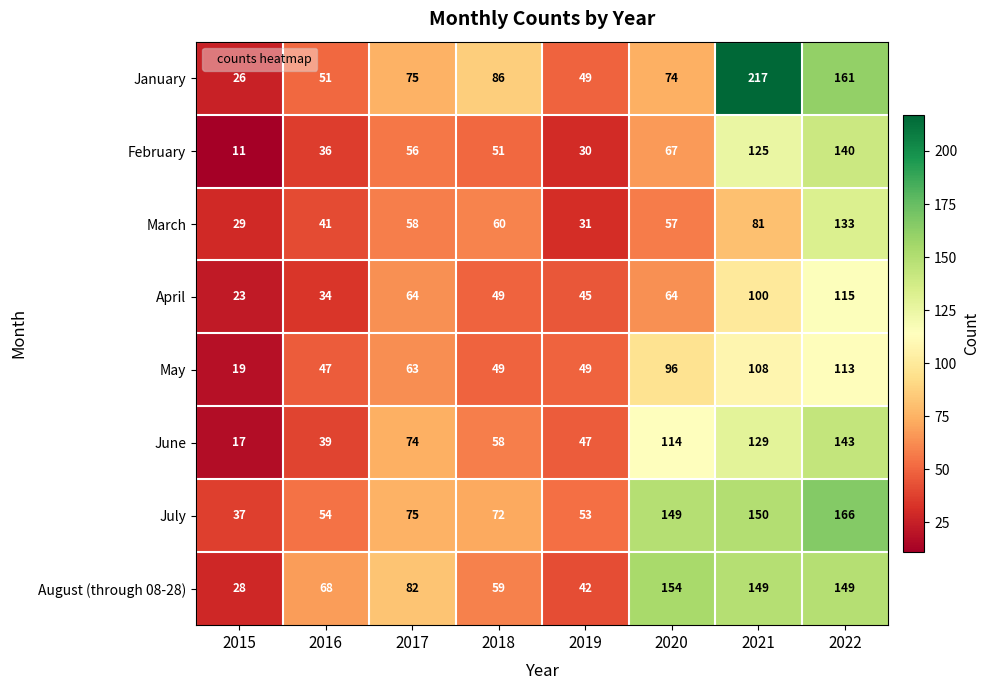

What is the smallest value displayed?

11